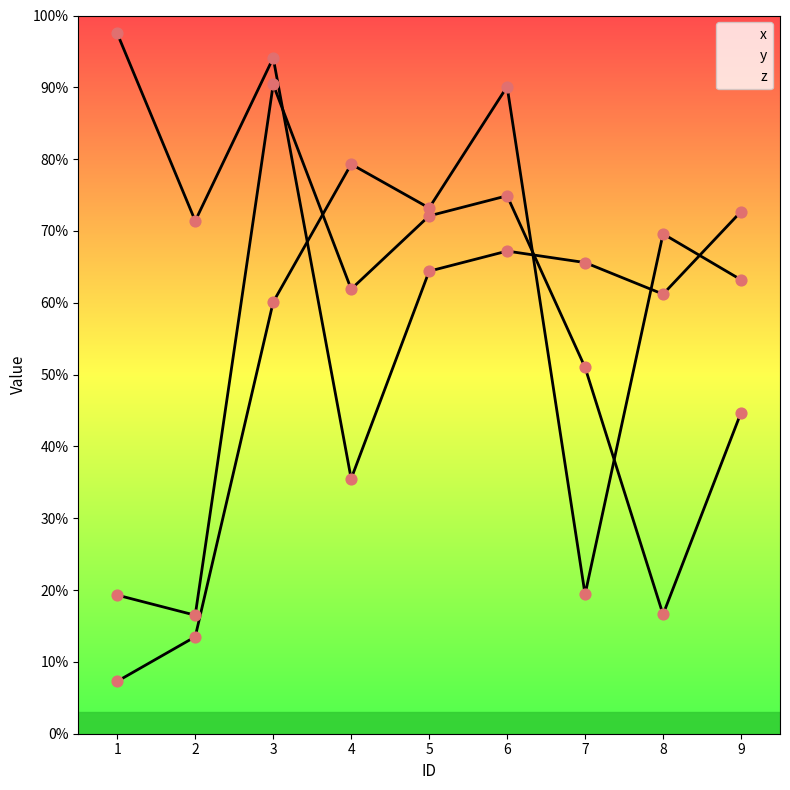

What are all the series names shown in the legend?

x, y, z